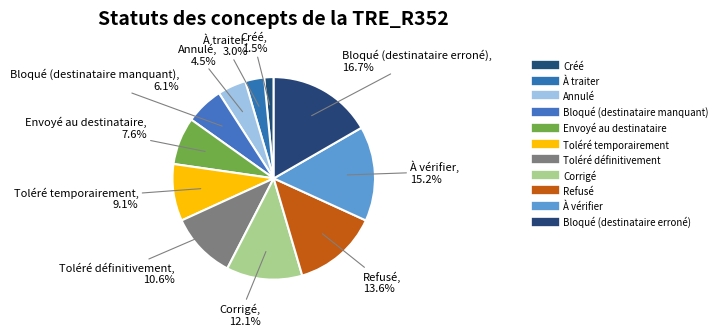

Rank the categories by value from lowest to highest.

Créé, À traiter, Annulé, Bloqué (destinataire manquant), Envoyé au destinataire, Toléré temporairement, Toléré définitivement, Corrigé, Refusé, À vérifier, Bloqué (destinataire erroné)